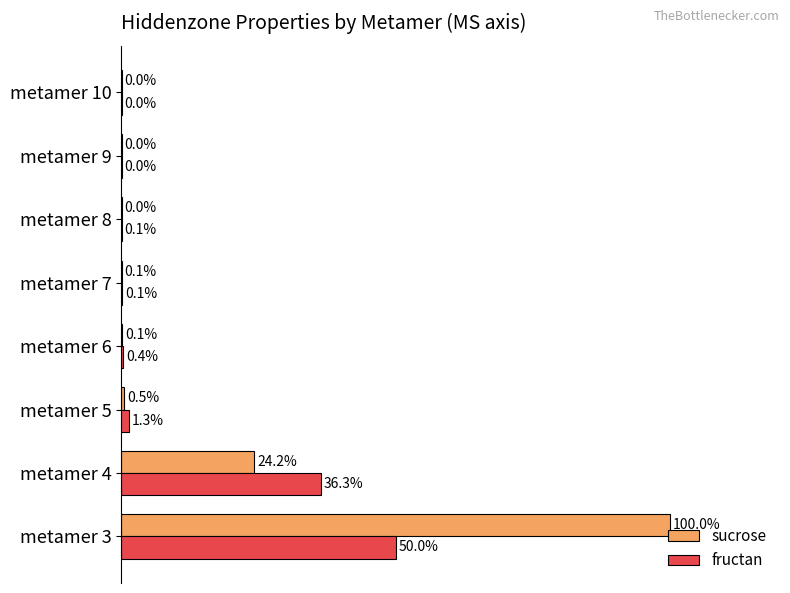

At which category is the sum across all series the highest?

metamer 3